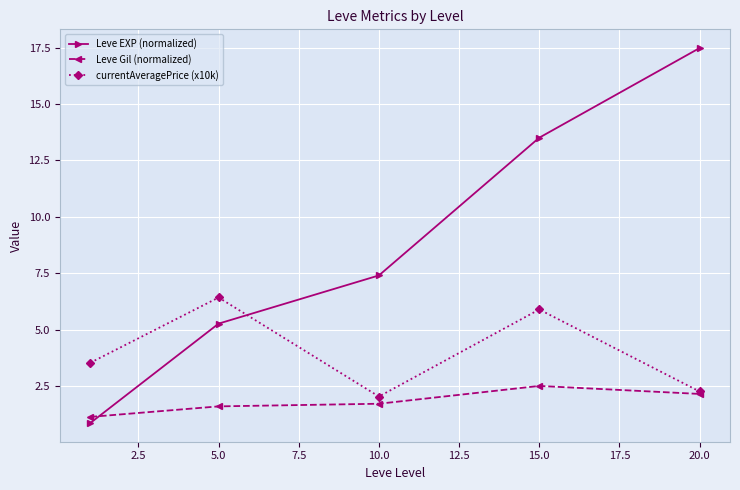

How many interior local peaks does the currentAveragePrice (x10k) series have?

2